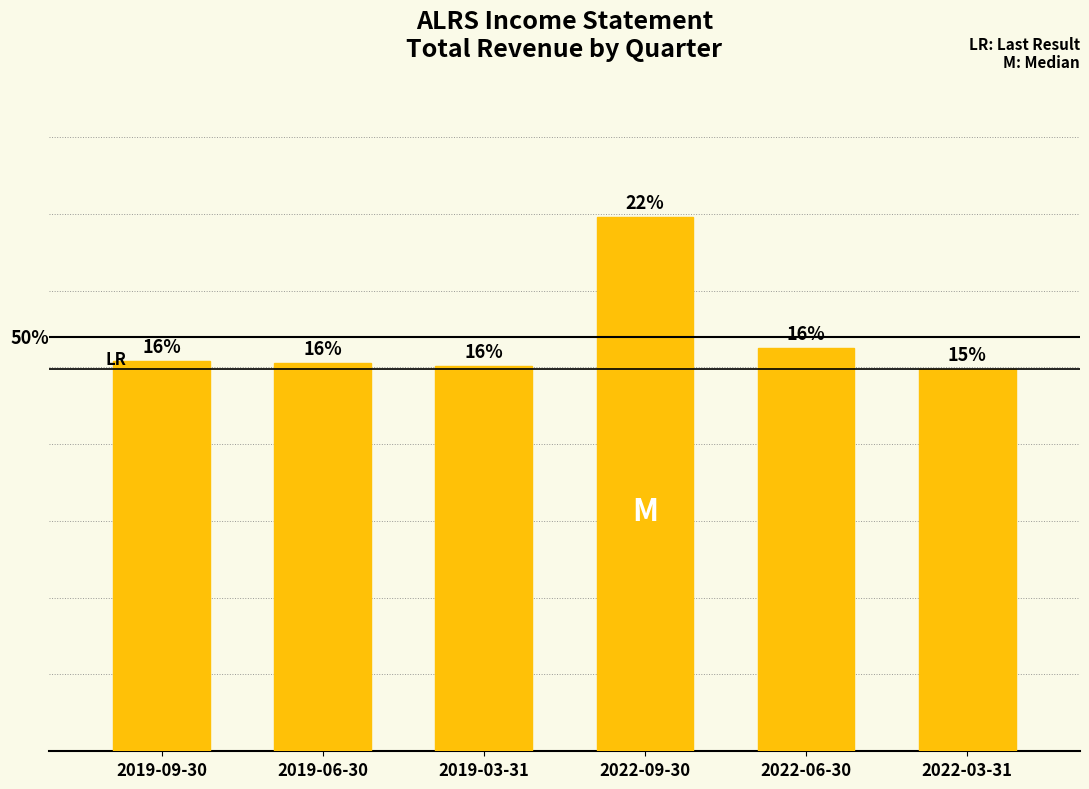

Approximately how many times larger is the value at 2022-09-30 compared to 2019-06-30?

1.4